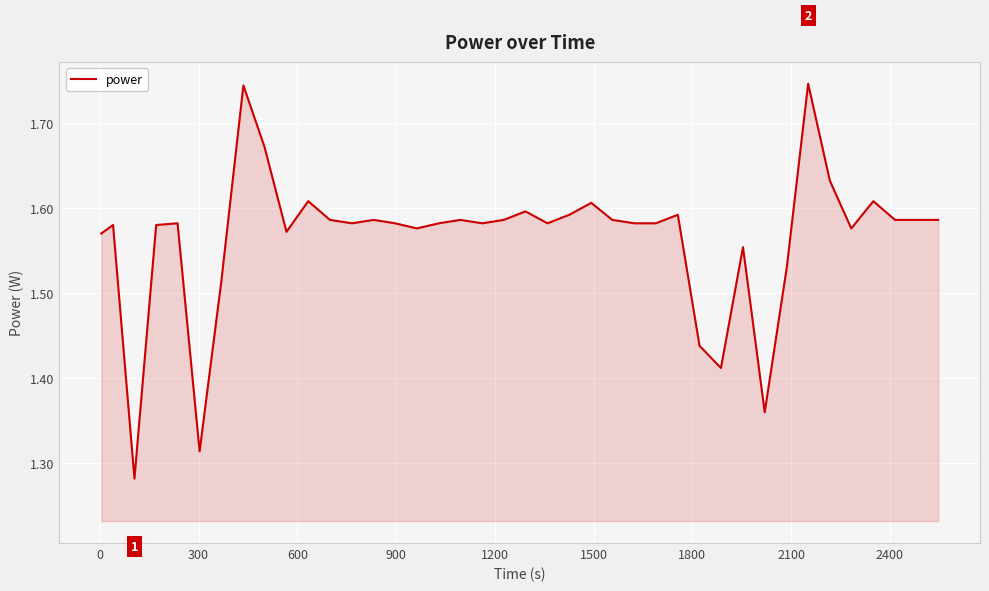

What is the difference between the maximum and minimum values?

0.5